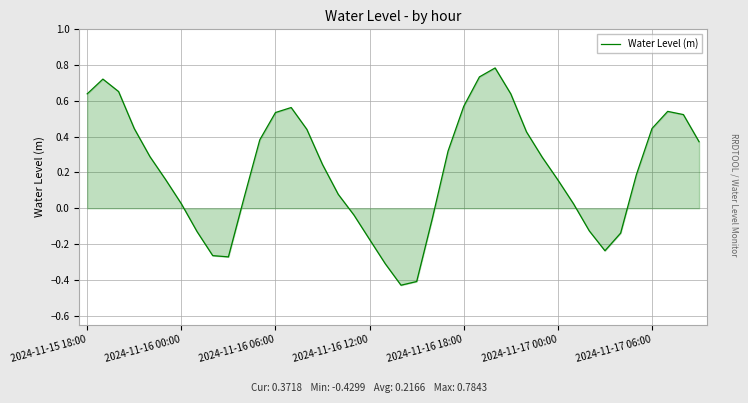

What is the maximum value shown in the chart?

0.8